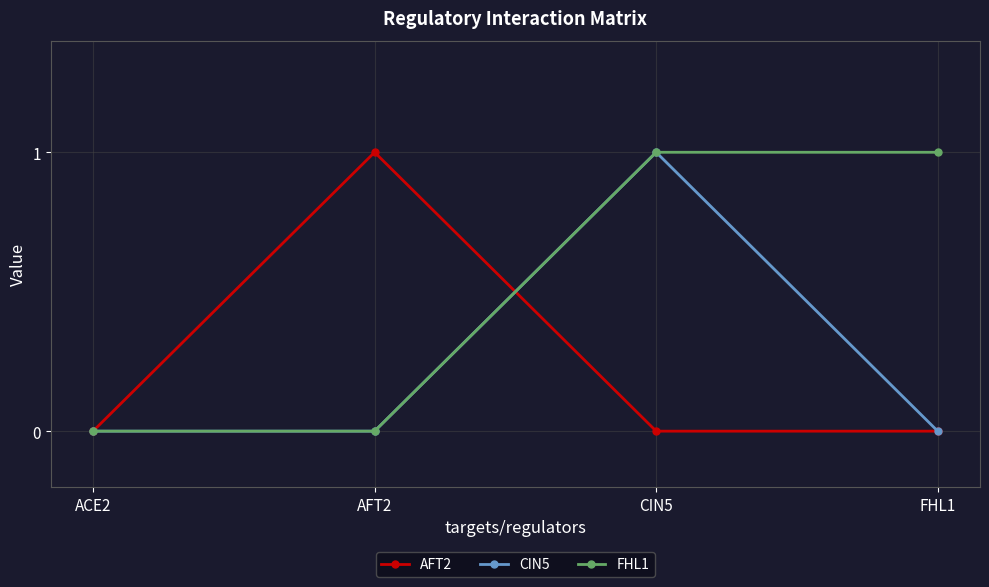

True or false: CIN5 and AFT2 cross at least once.

True